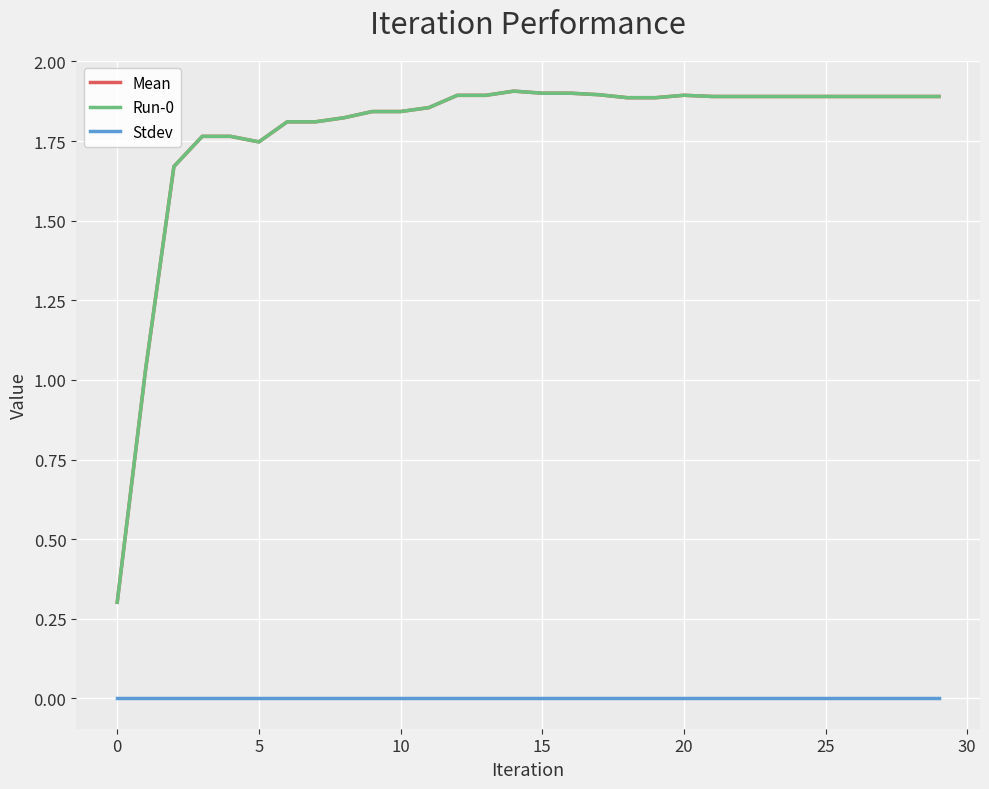

Which category has the highest value in the Mean series?

14